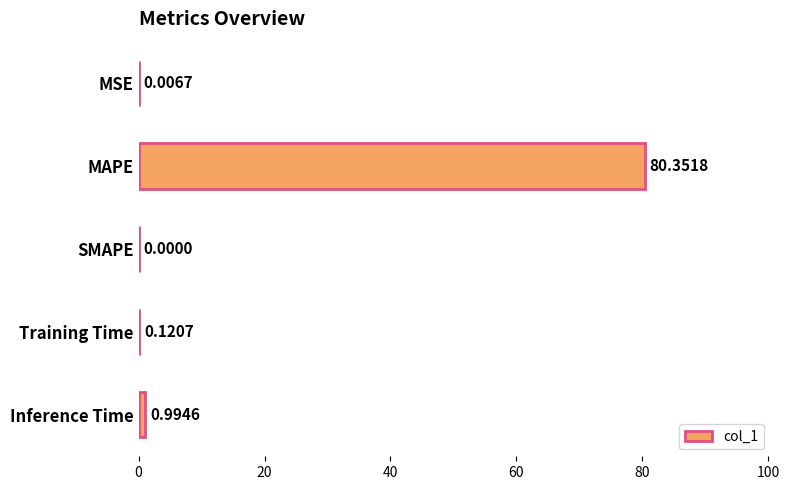

Where is the data nearest to the value 40?

Inference Time